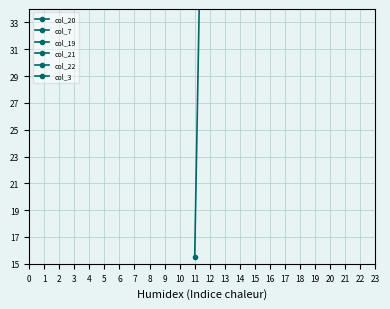

How many series are shown in this chart?

6